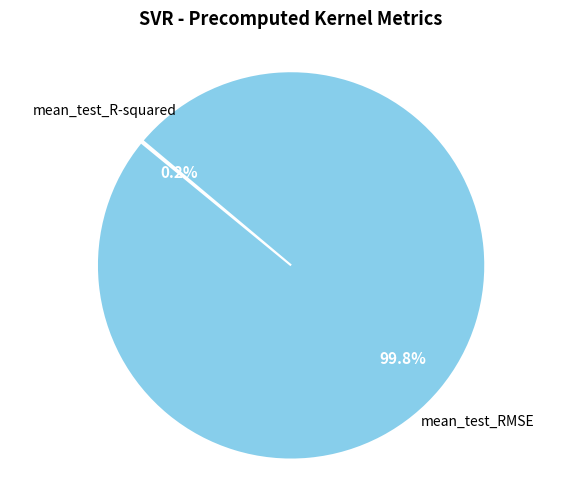

Is there any slice that represents more than half of the pie?

Yes